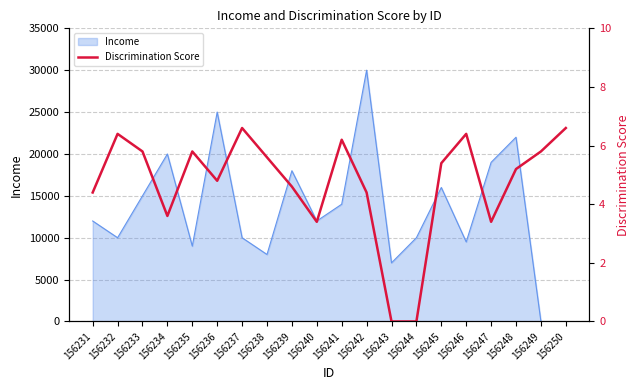

True or false: Income has a value of 13619 at 156250.

False